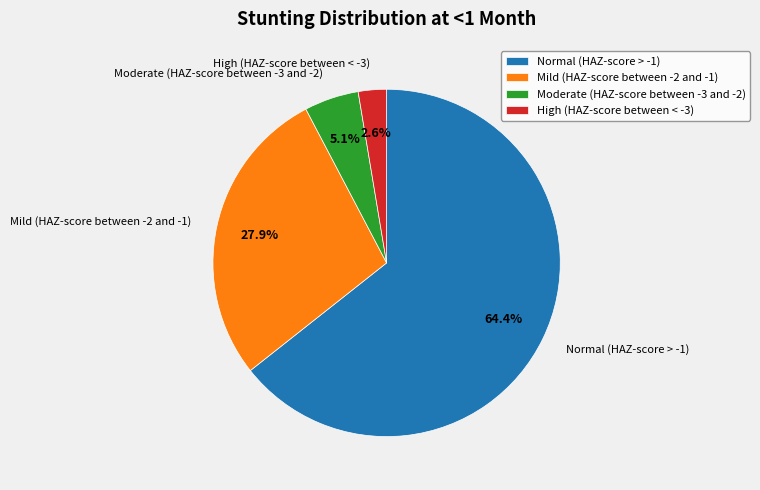

How much of the chart is everything except High (HAZ-score between < -3)?

97.4%